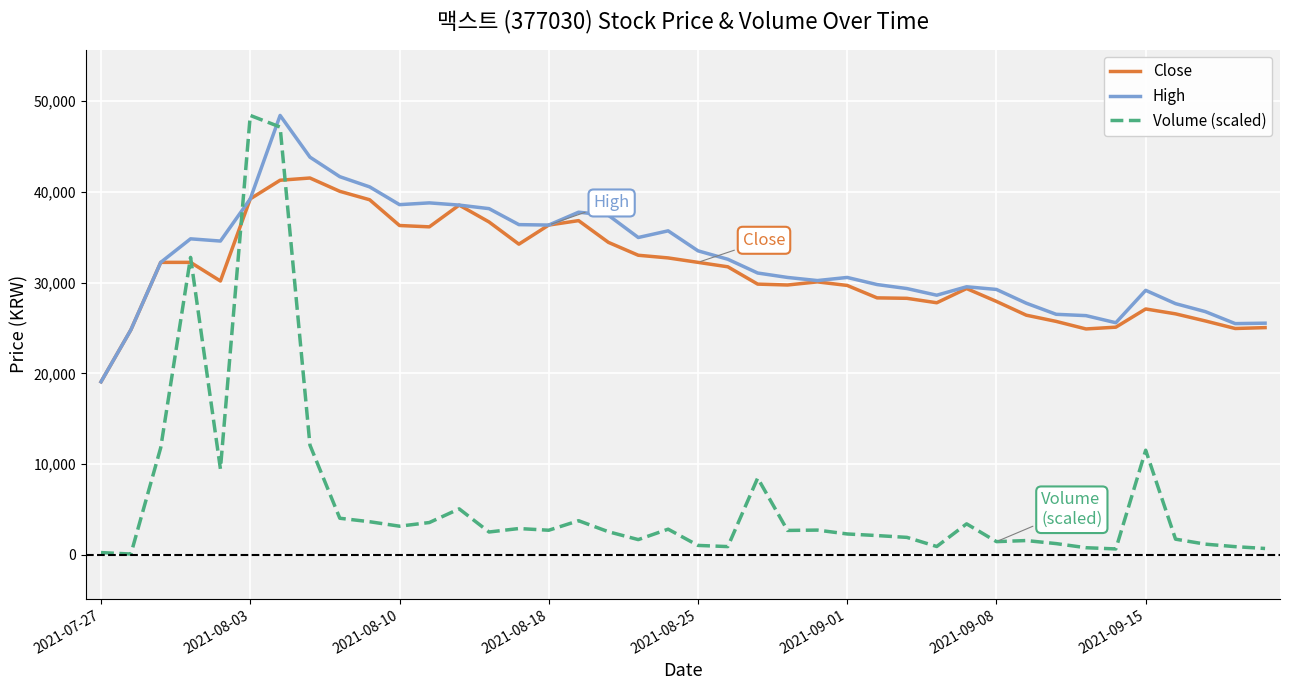

True or false: Volume (scaled) and High cross at least once.

True